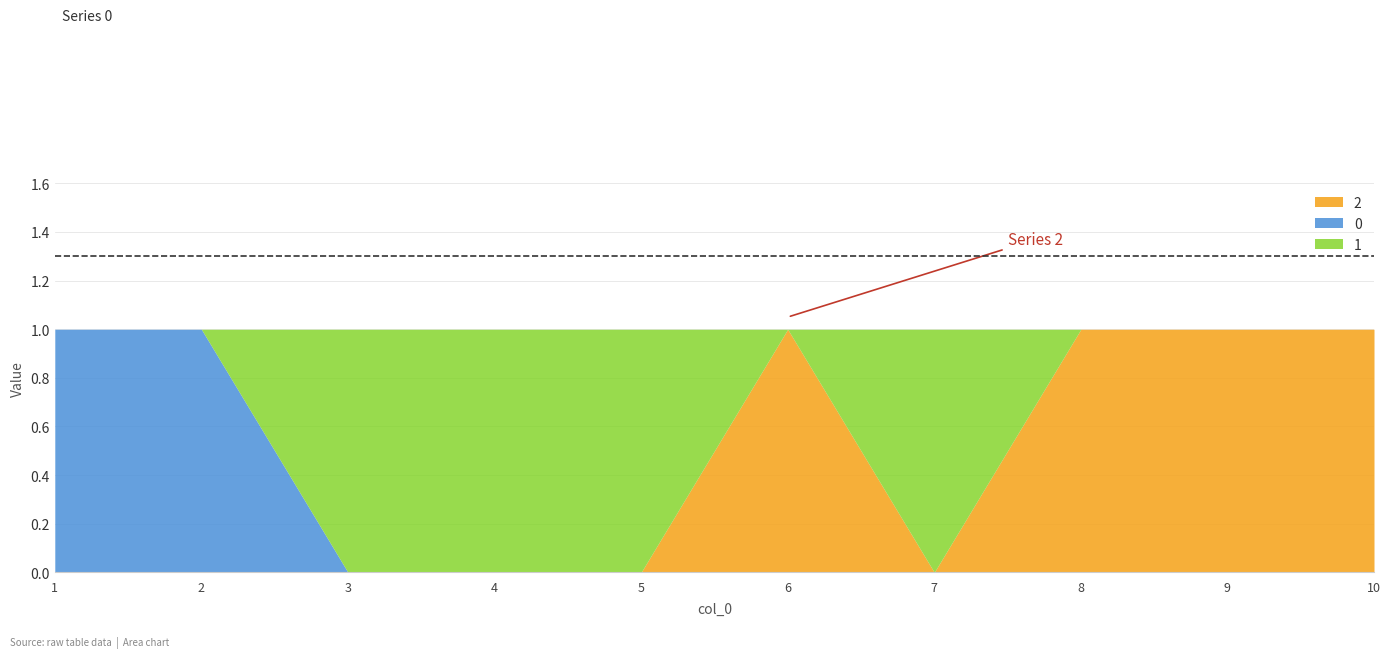

Reading left to right, what are all the values shown in this chart?

2: 1=0	2=0	3=0	4=0	5=0	6=1	7=0	8=1	9=1	10=1
0: 1=1	2=1	3=0	4=0	5=0	6=0	7=0	8=0	9=0	10=0
1: 1=0	2=0	3=1	4=1	5=1	6=0	7=1	8=0	9=0	10=0